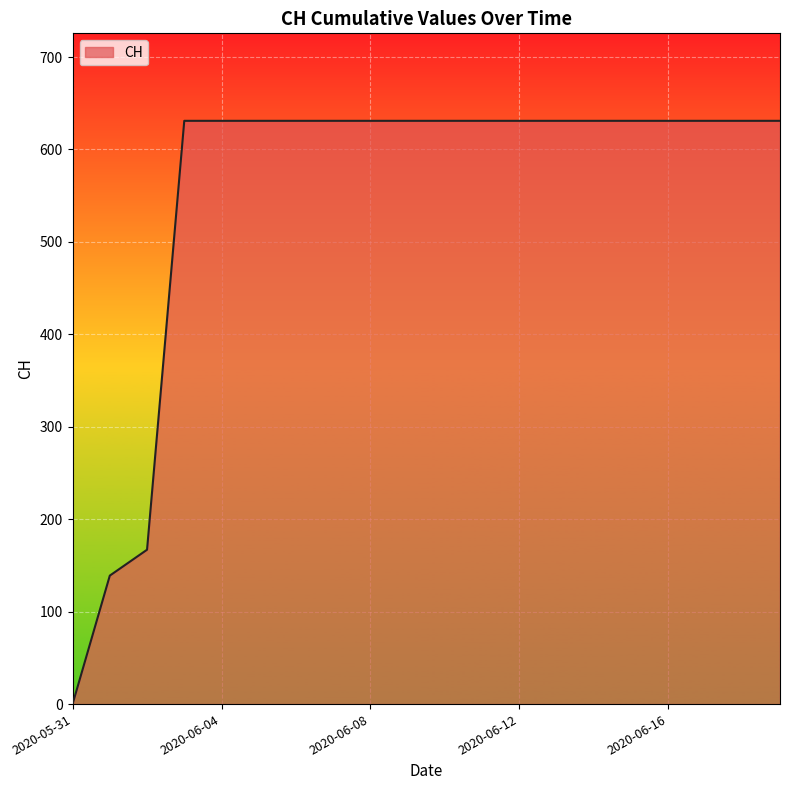

What is the greatest value displayed?

631